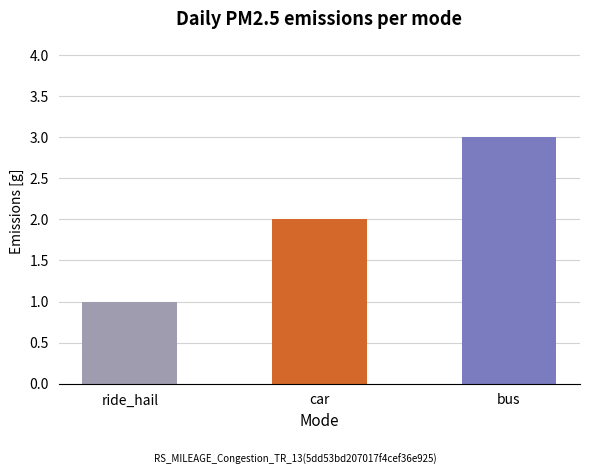

The value at ride_hail is 2. True or false?

False